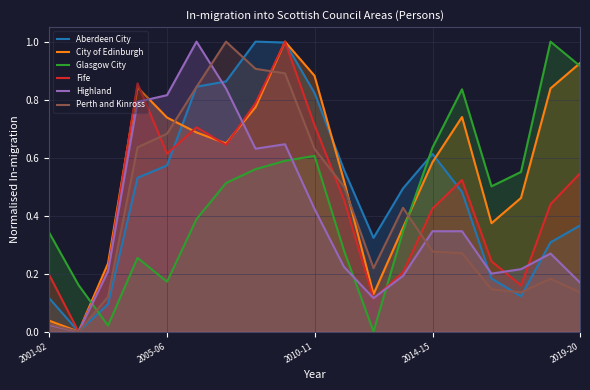

Between 5 and 7, which is larger?

7